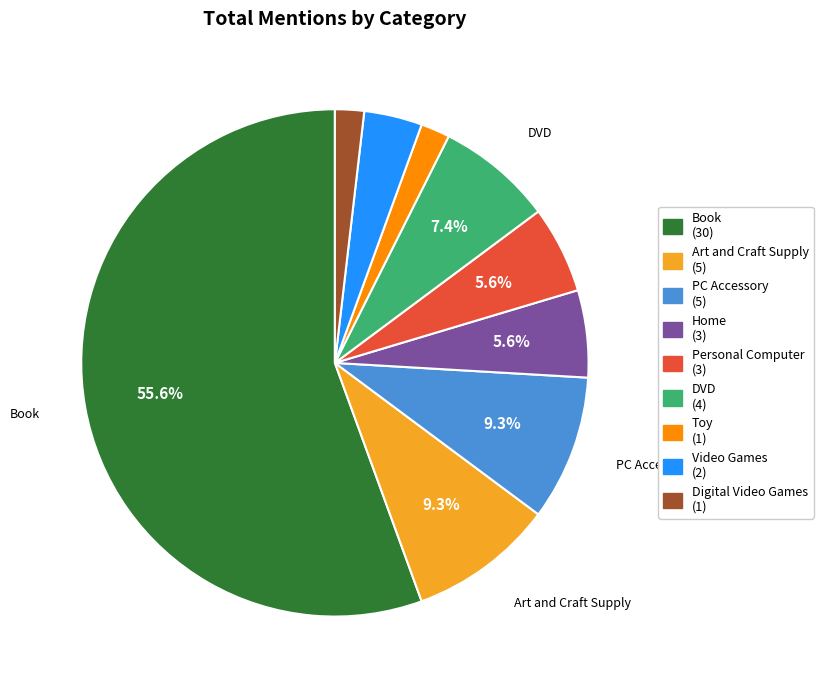

How many slices are in this pie chart?

9